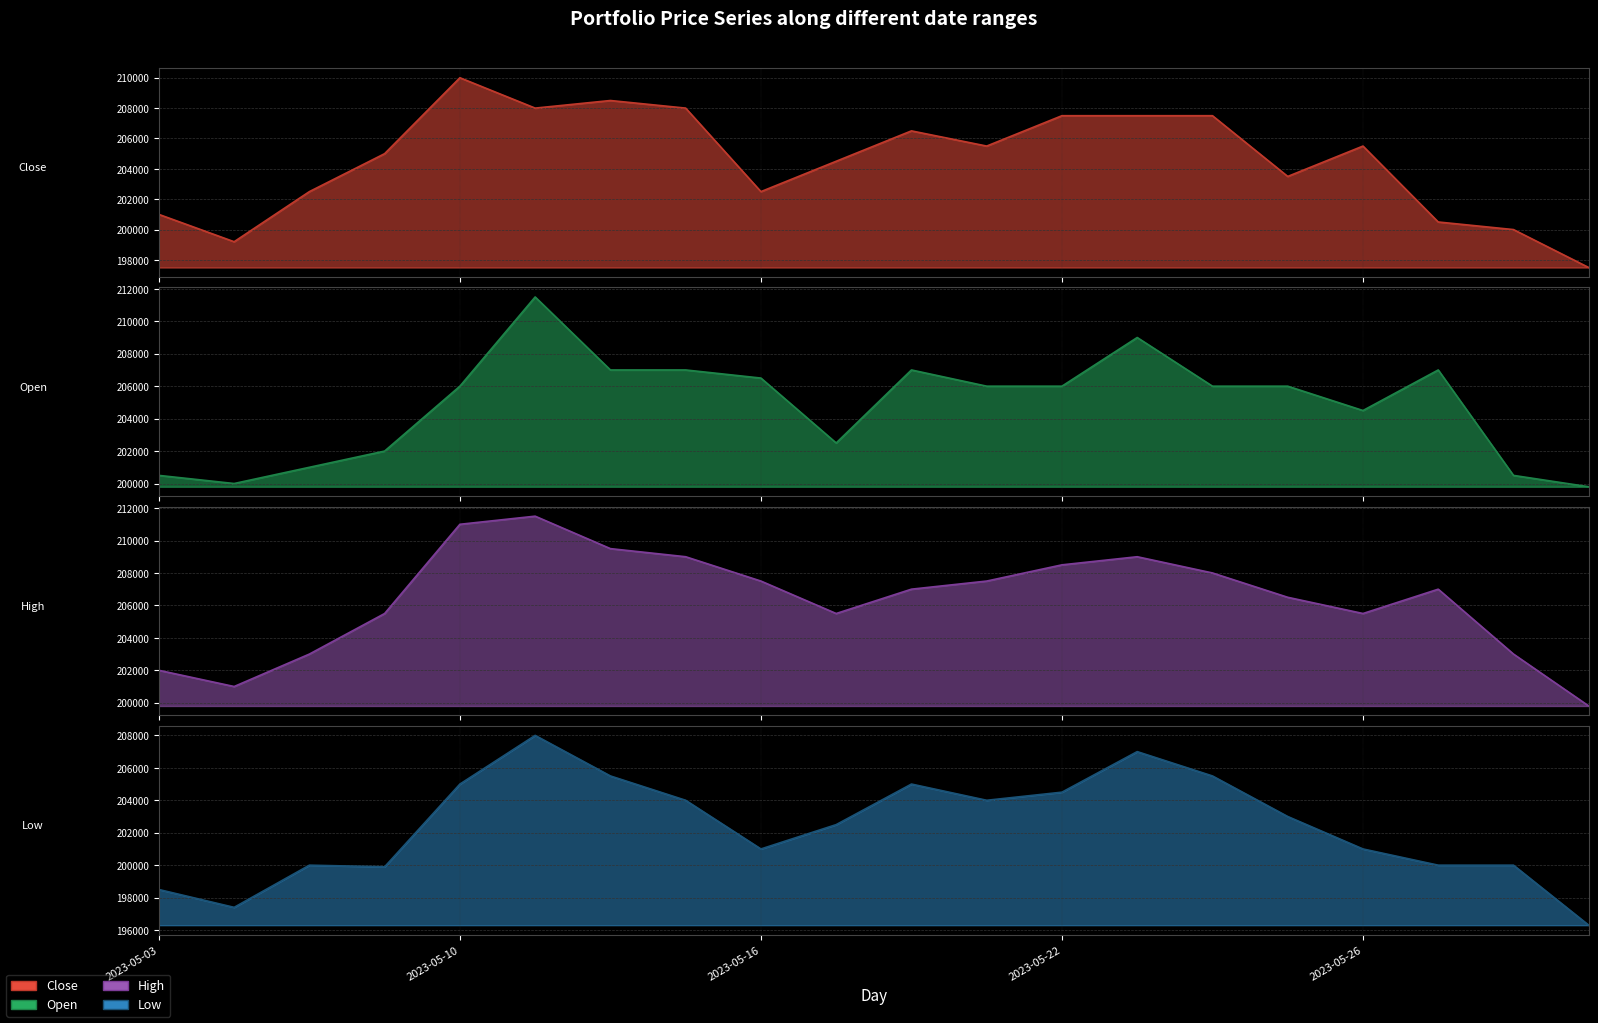

At which category does the chart reach its peak across all series?

2023-05-11